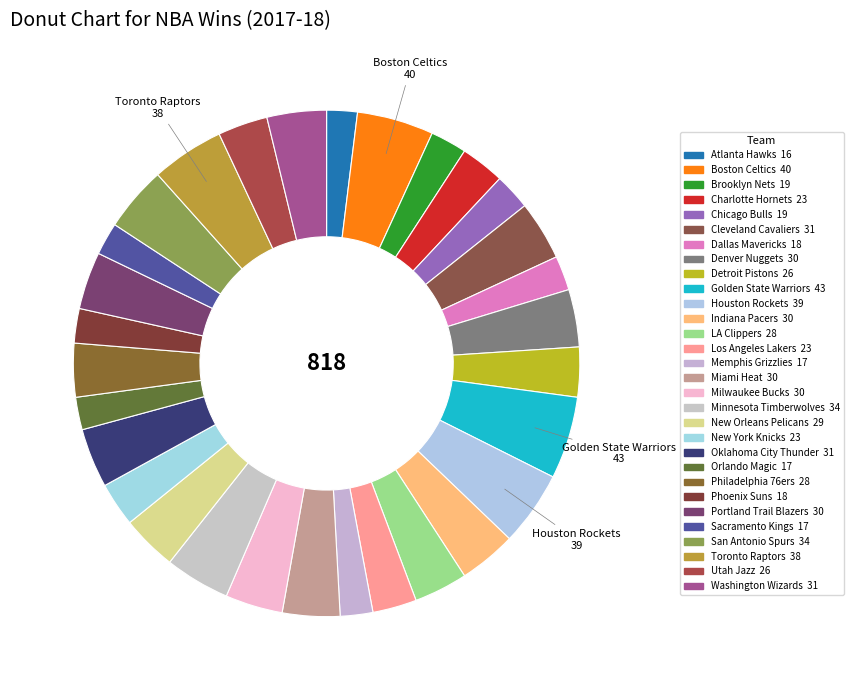

Count the number of slices in the pie.

30